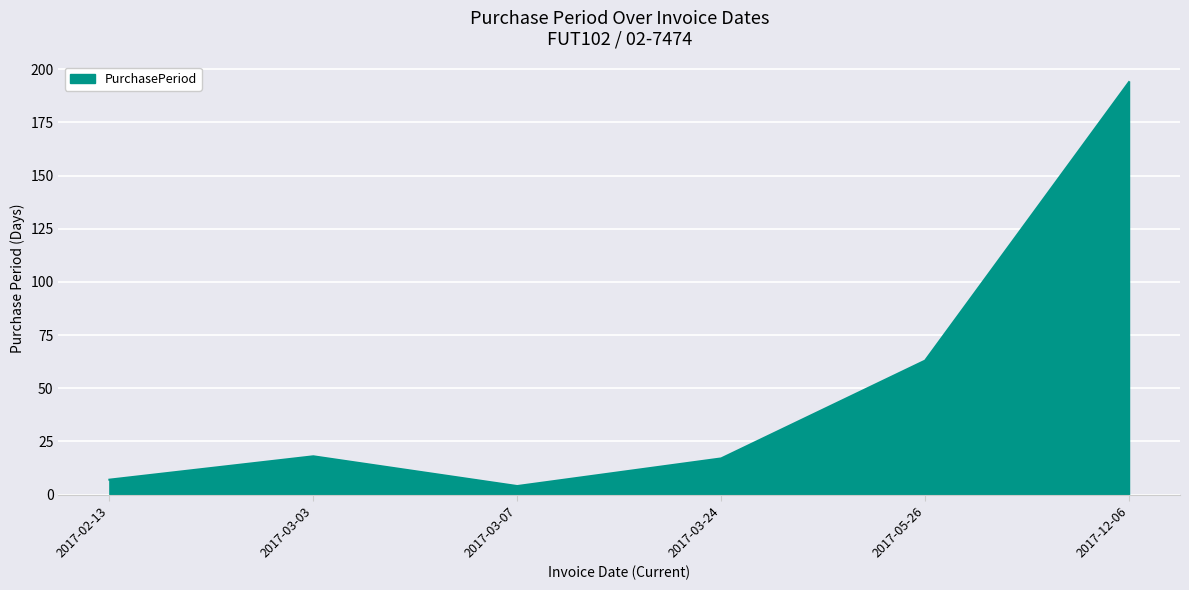

How many interior local valleys (lower than both neighbors) does the data have?

1